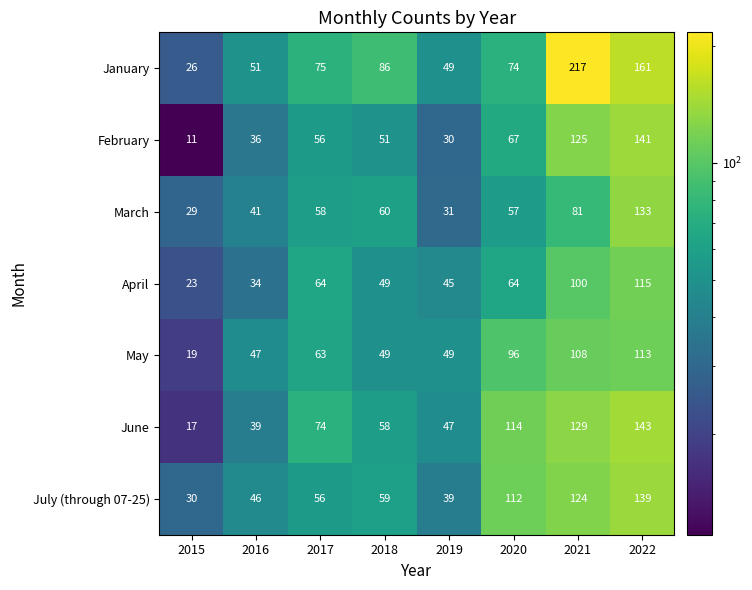

Count the number of data series in this chart.

7